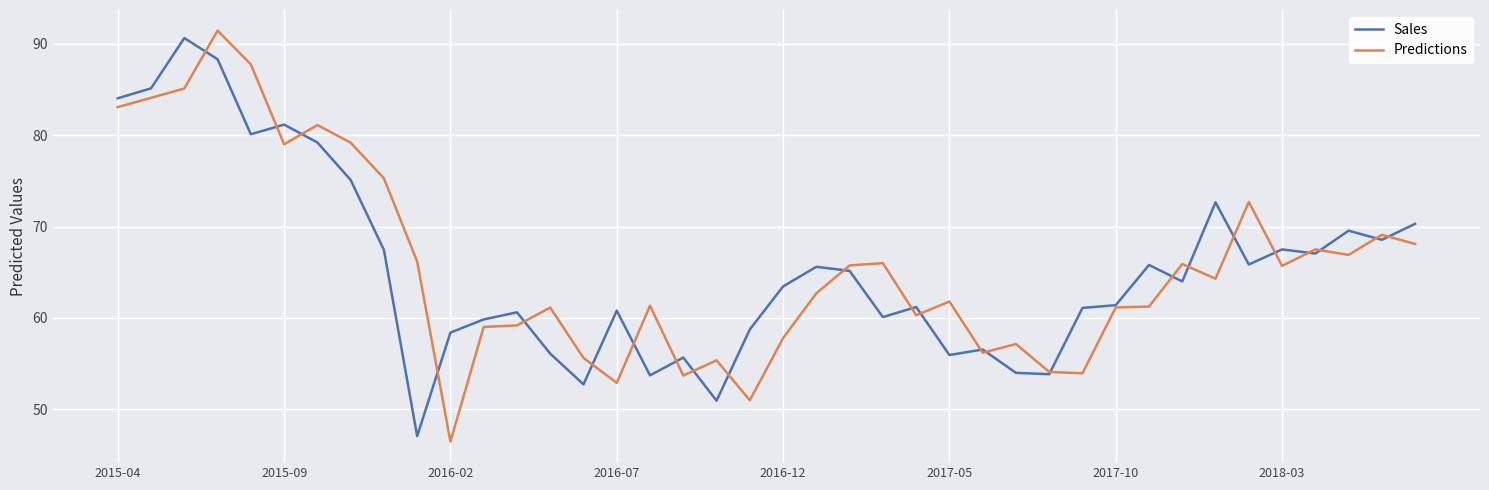

Reading left to right, extract all data points from this chart.

Sales: 84.0	85.1	90.6	88.3	80.1	81.2	79.2	75.1	67.4	47.1	58.4	59.8	60.6	56.1	52.7	60.8	53.7	55.7	51.0	58.8	63.5	65.6	65.2	60.1	61.2	56.0	56.5	54.0	53.8	61.1	61.4	65.8	64.0	72.7	65.8	67.5	67.1	69.6	68.6	70.3
Predictions: 83.1	84.1	85.1	91.4	87.7	79.0	81.1	79.2	75.3	66.2	46.5	59.0	59.2	61.1	55.6	52.9	61.3	53.7	55.4	51.0	57.8	62.7	65.8	66.0	60.3	61.8	56.2	57.2	54.1	54.0	61.2	61.2	65.9	64.3	72.7	65.7	67.5	66.9	69.1	68.1